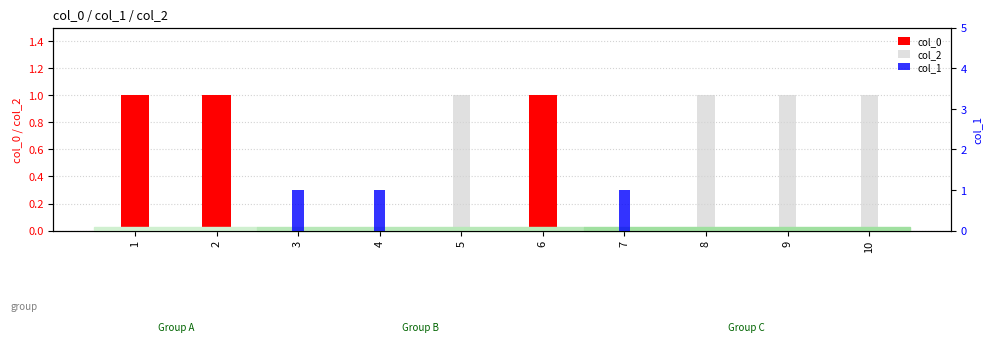

Where is col_1 nearest to the value 0?

1